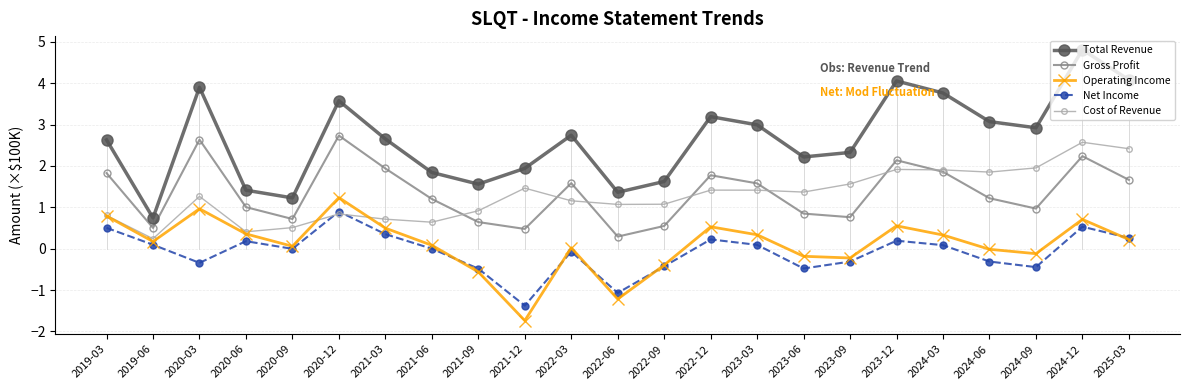

Which label corresponds to the smallest value in the chart?

2021-12